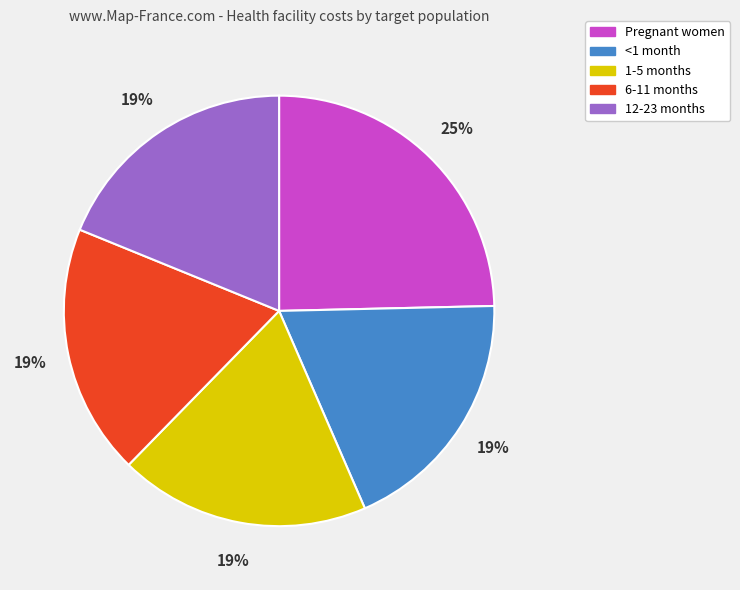

What is the largest slice in the pie chart?

Pregnant women